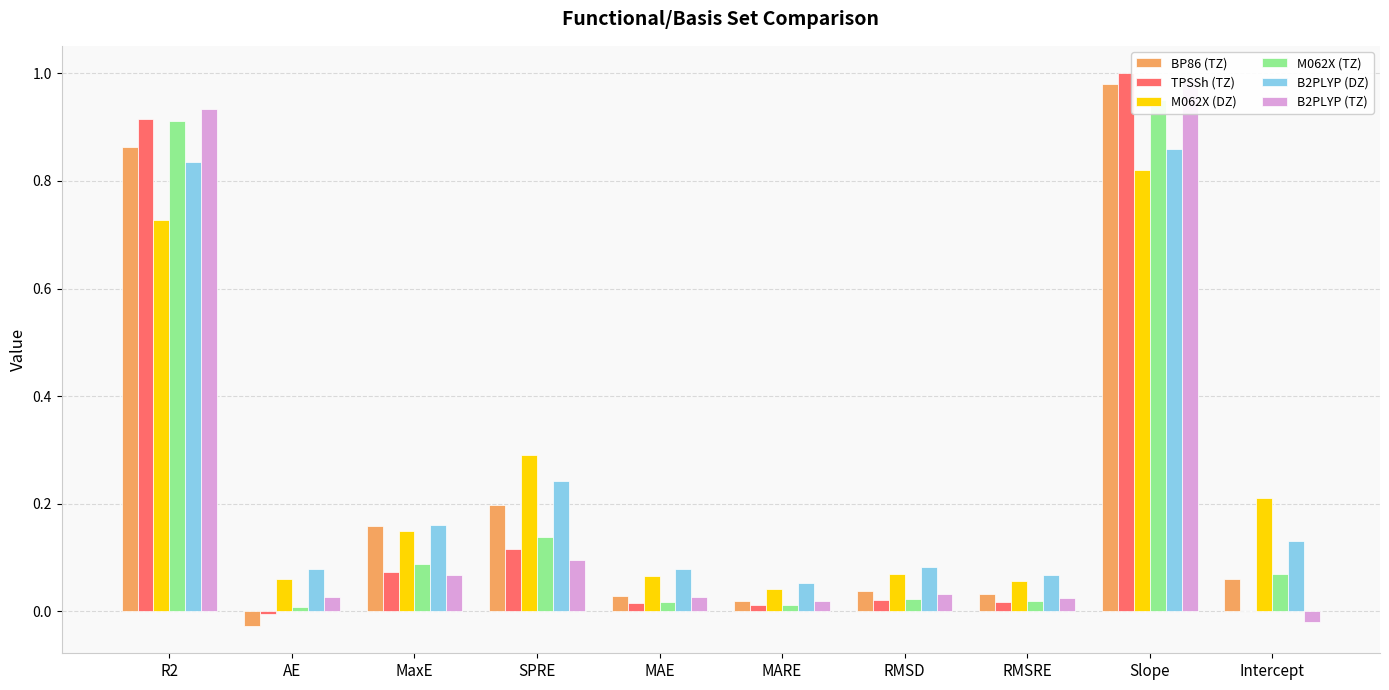

Reading left to right, what are all the values shown in this chart?

BP86 (TZ): R2=0.9	AE=-0.0	MaxE=0.2	SPRE=0.2	MAE=0.0	MARE=0.0	RMSD=0.0	RMSRE=0.0	Slope=1.0	Intercept=0.1
TPSSh (TZ): R2=0.9	AE=-0.0	MaxE=0.1	SPRE=0.1	MAE=0.0	MARE=0.0	RMSD=0.0	RMSRE=0.0	Slope=1.0	Intercept=0.0
M062X (DZ): R2=0.7	AE=0.1	MaxE=0.1	SPRE=0.3	MAE=0.1	MARE=0.0	RMSD=0.1	RMSRE=0.1	Slope=0.8	Intercept=0.2
M062X (TZ): R2=0.9	AE=0.0	MaxE=0.1	SPRE=0.1	MAE=0.0	MARE=0.0	RMSD=0.0	RMSRE=0.0	Slope=0.9	Intercept=0.1
B2PLYP (DZ): R2=0.8	AE=0.1	MaxE=0.2	SPRE=0.2	MAE=0.1	MARE=0.1	RMSD=0.1	RMSRE=0.1	Slope=0.9	Intercept=0.1
B2PLYP (TZ): R2=0.9	AE=0.0	MaxE=0.1	SPRE=0.1	MAE=0.0	MARE=0.0	RMSD=0.0	RMSRE=0.0	Slope=1.0	Intercept=-0.0